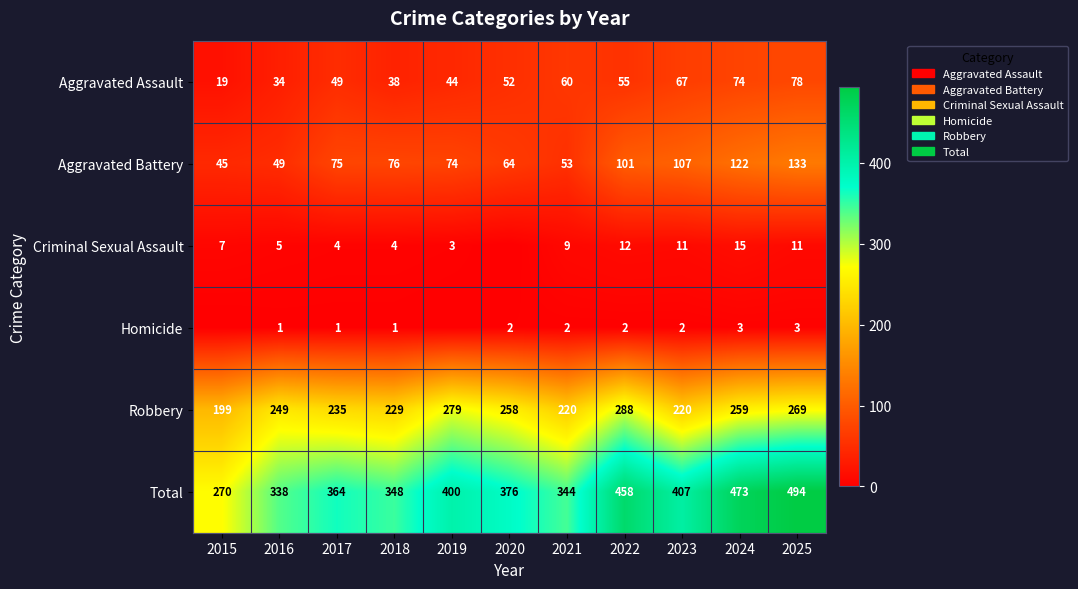

Between 2016 and 2021, which series saw the biggest shift?

Robbery